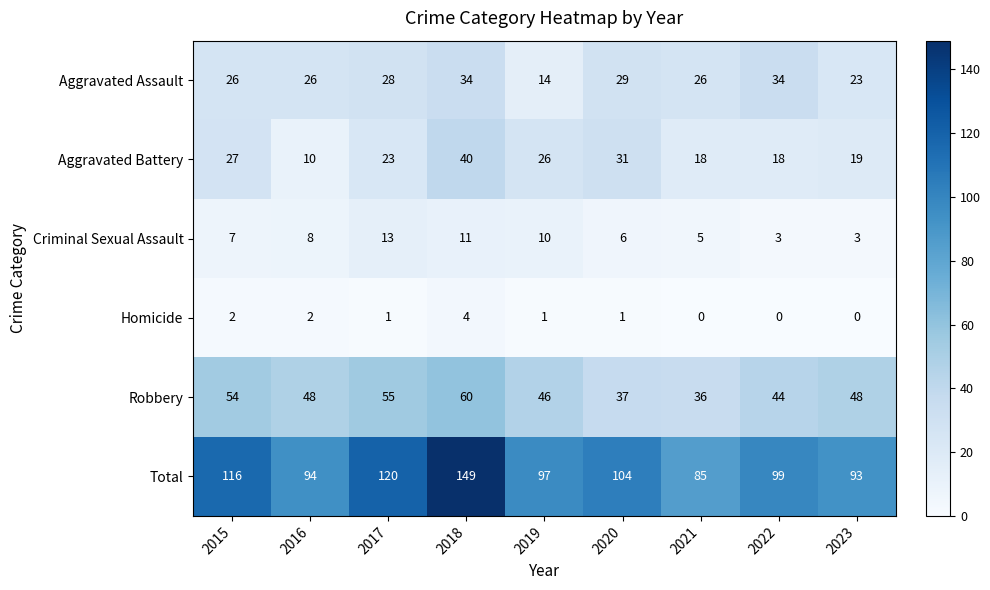

What is the difference between the highest and lowest values at 2016?

92